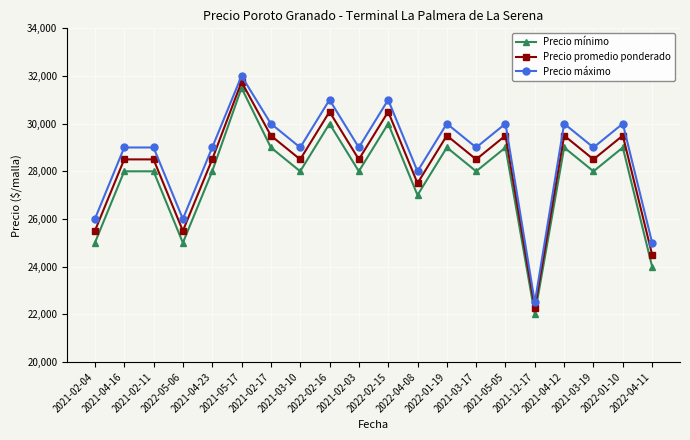

The Precio promedio ponderado series shows 45397 at 2021-05-05. True or false?

False